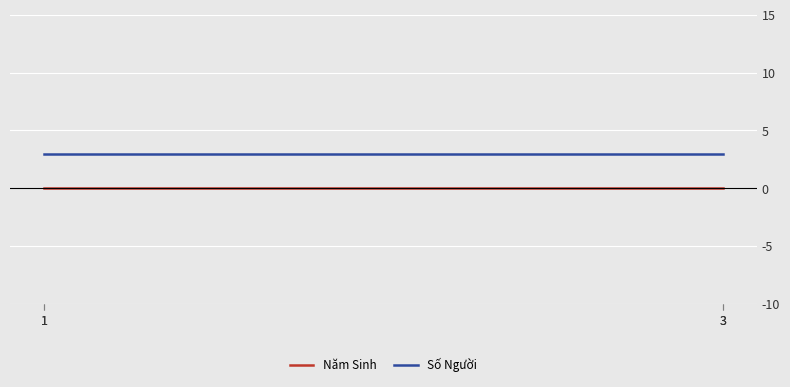

Reading right to left, transcribe all the data shown in this chart.

Năm Sinh: 0	0	0	0
Số Người: 3	3	3	3